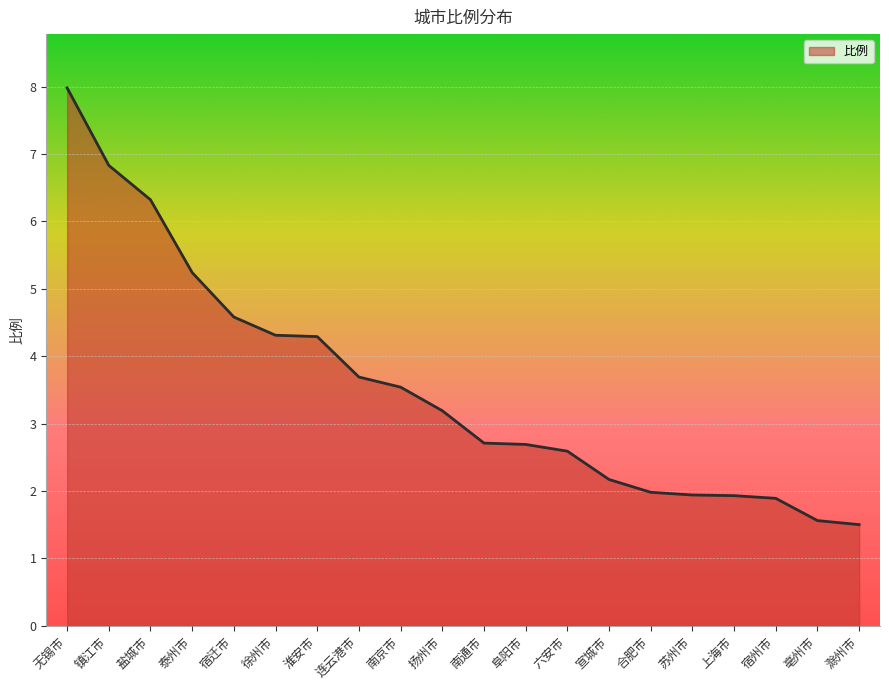

The value at 无锡市 is 10.4. True or false?

False